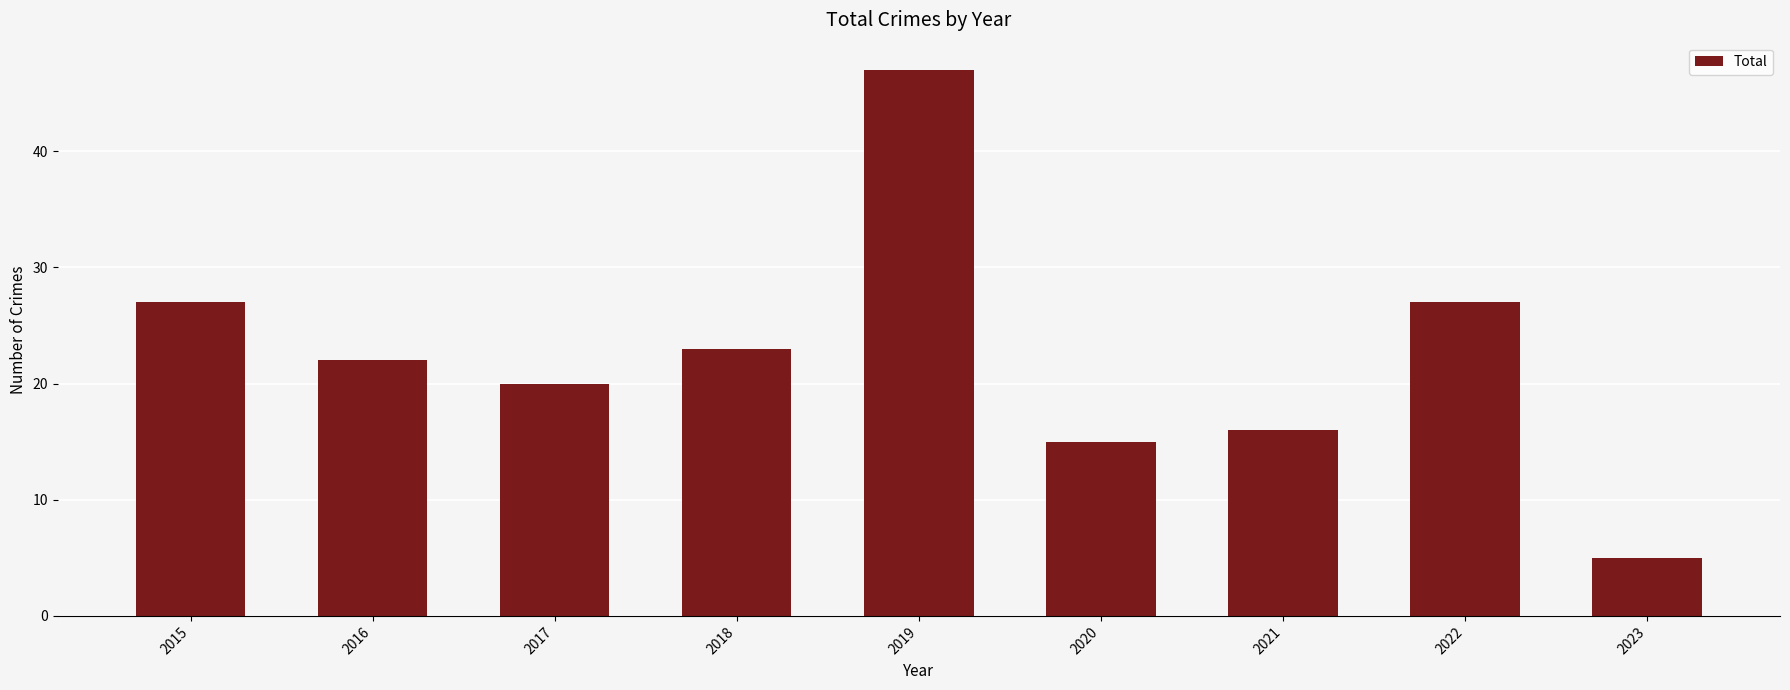

What is the difference between the second highest and minimum values?

22